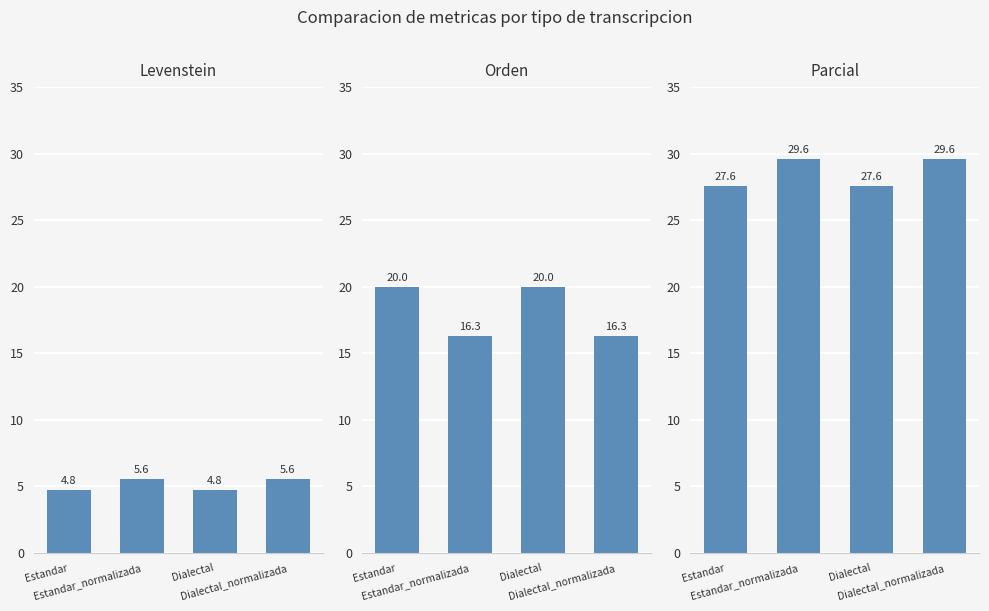

What is the label of the 4th bar from the left?

Dialectal_normalizada